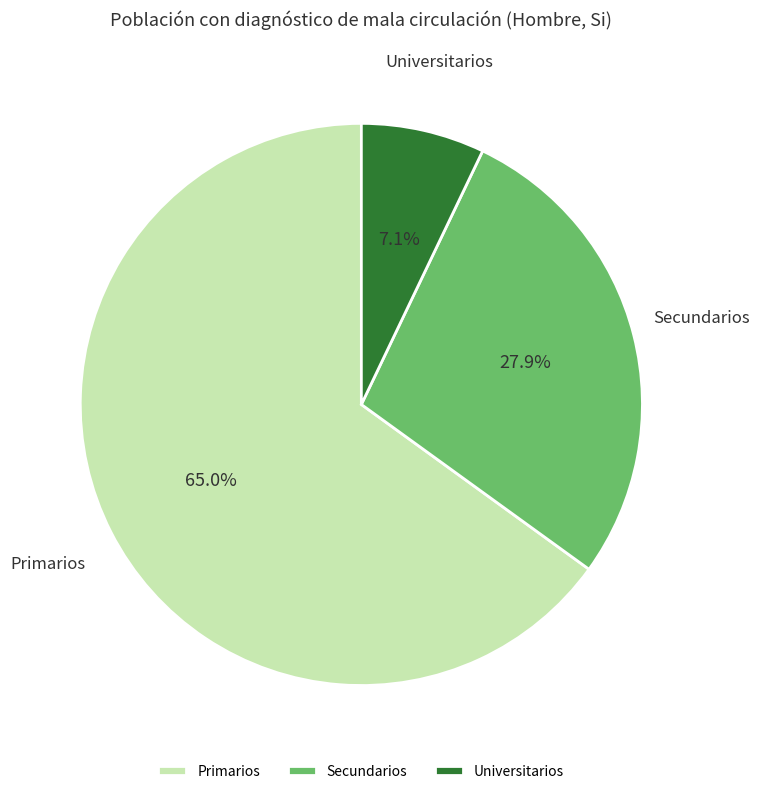

Which slice is the largest?

Primarios